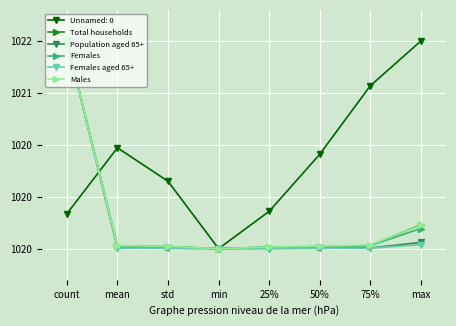

What are all the series names shown in the legend?

Unnamed: 0, Total households, Population aged 65+, Females, Females aged 65+, Males